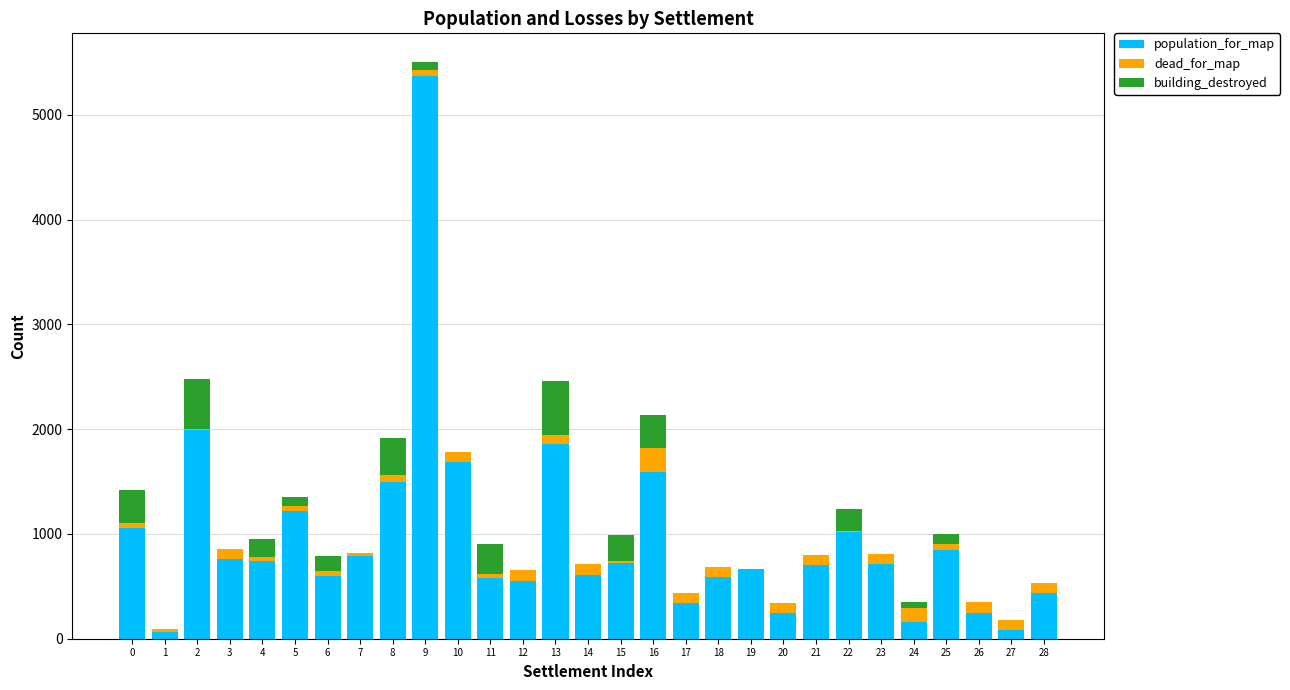

At which category is the sum across all series the highest?

9